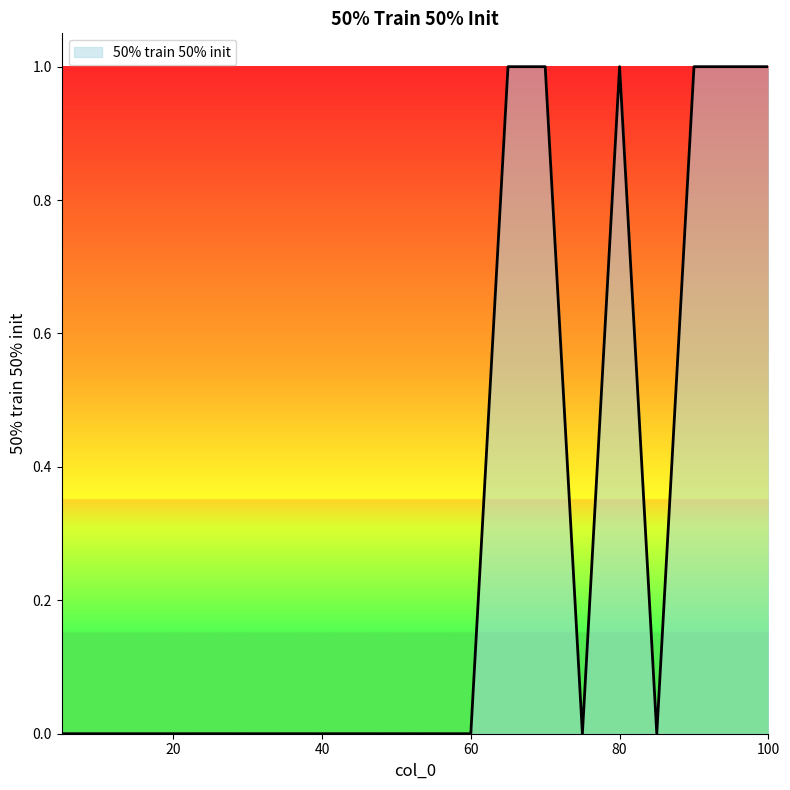

How many lines are shown in the chart?

1